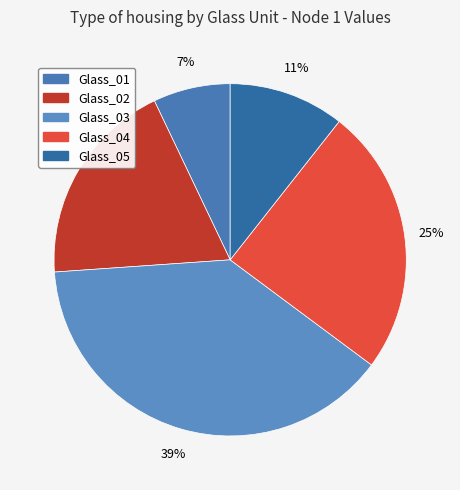

What is the largest slice in the pie chart?

Glass_03